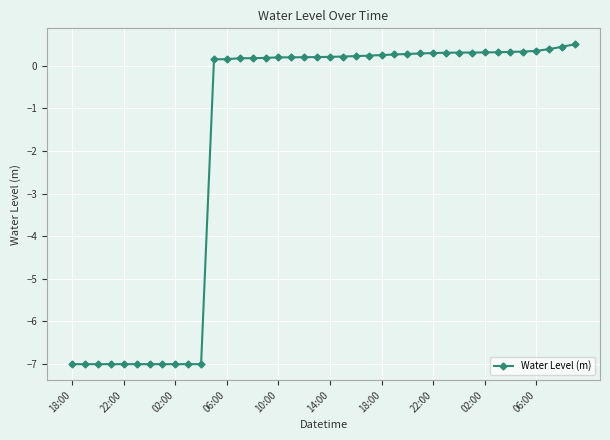

What is the value of the 21st point from the left?

0.2